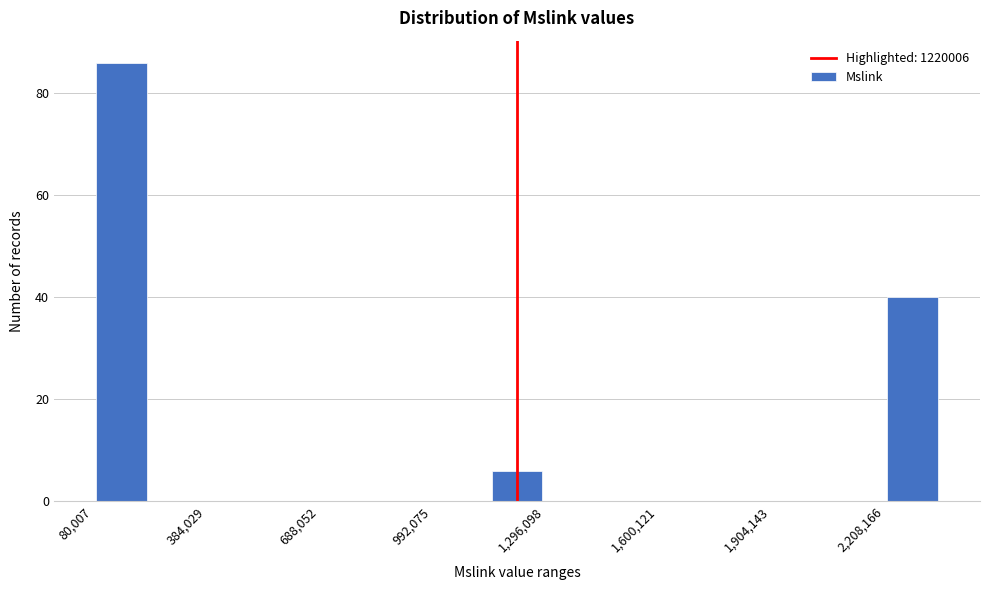

Read against the x-axis, roughly where is the centre of the tallest bar?

150000